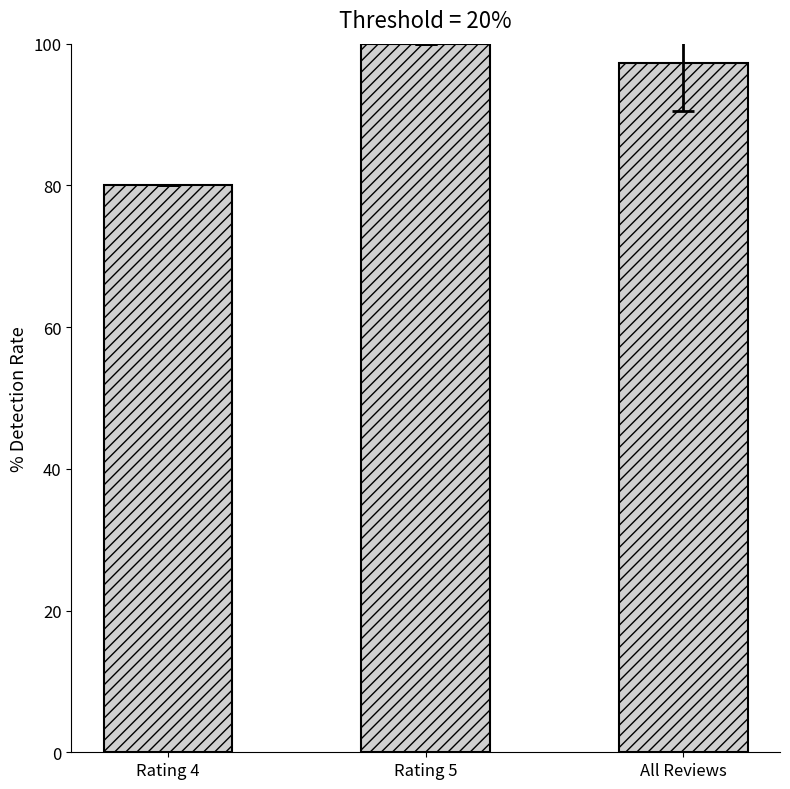

What is the label of the 2nd bar from the right?

Rating 5